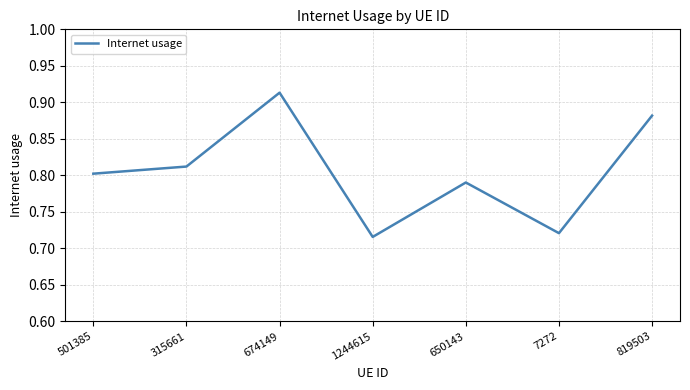

How many values are between 0 and 1?

7